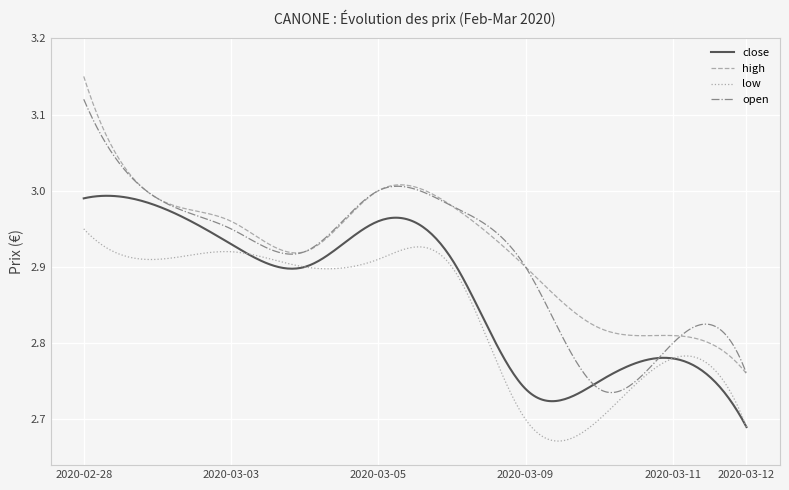

True or false: high and low intersect in this chart.

False